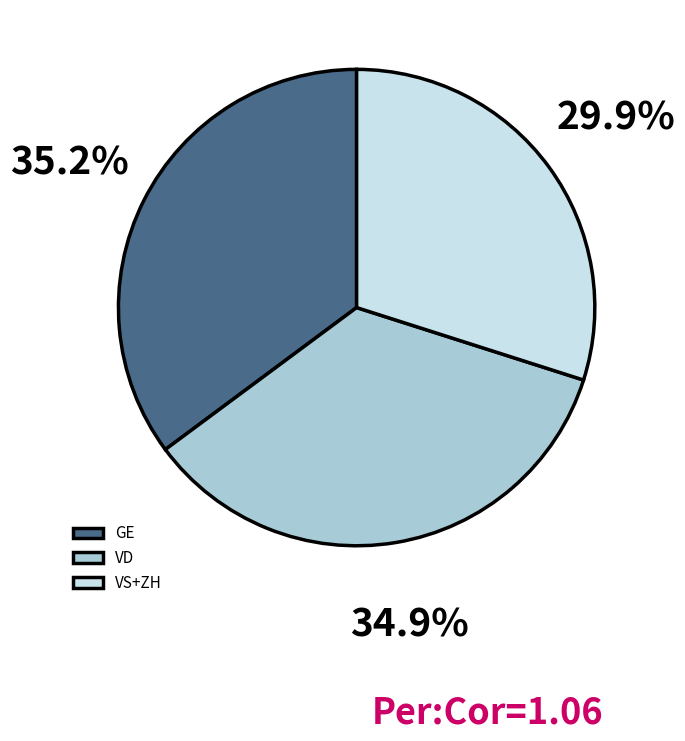

How much of the chart is everything except GE?

64.8%